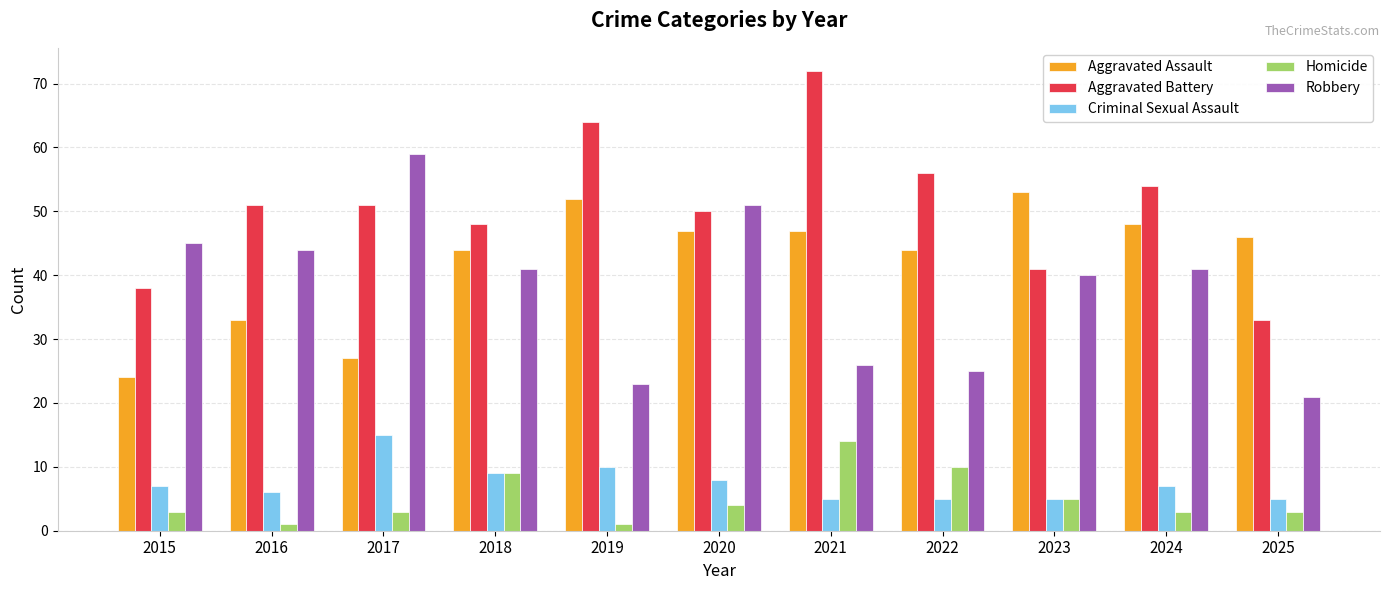

What is the lowest value of the Homicide series?

1